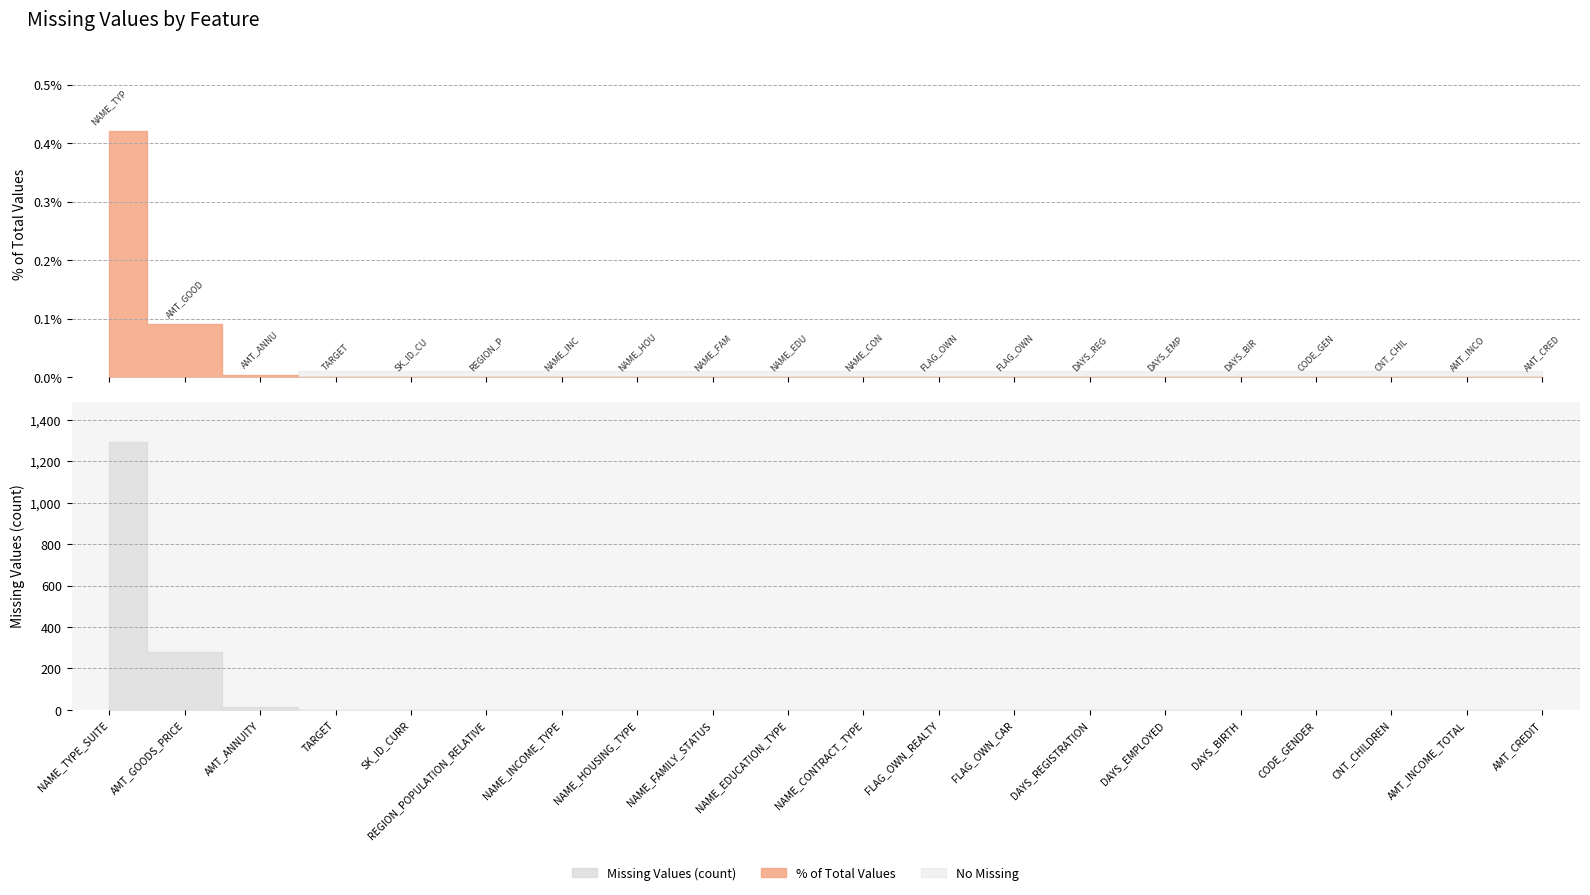

What value does the Missing Values series have at AMT_GOODS_PRICE?

278.0